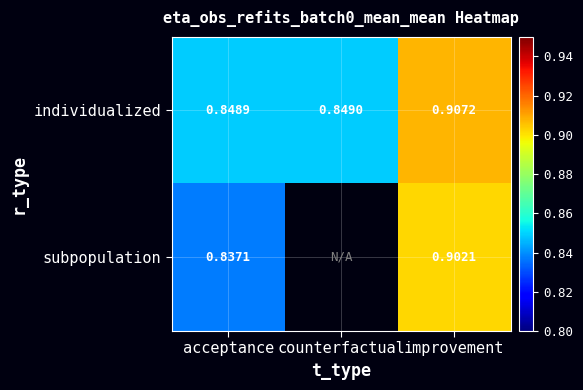

Rank the series at acceptance from highest to lowest value.

individualized, subpopulation